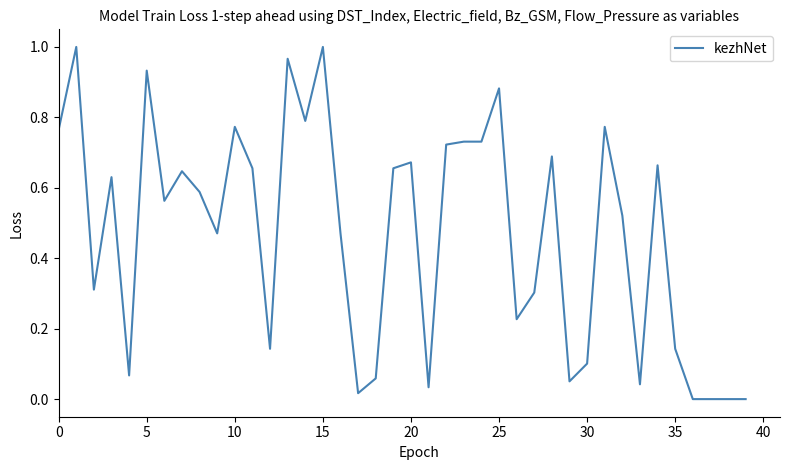

What is the maximum value shown in the chart?

1.0